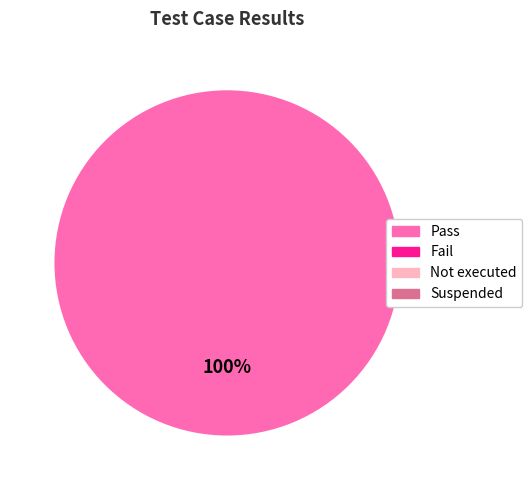

Is there a majority slice in this chart?

Yes